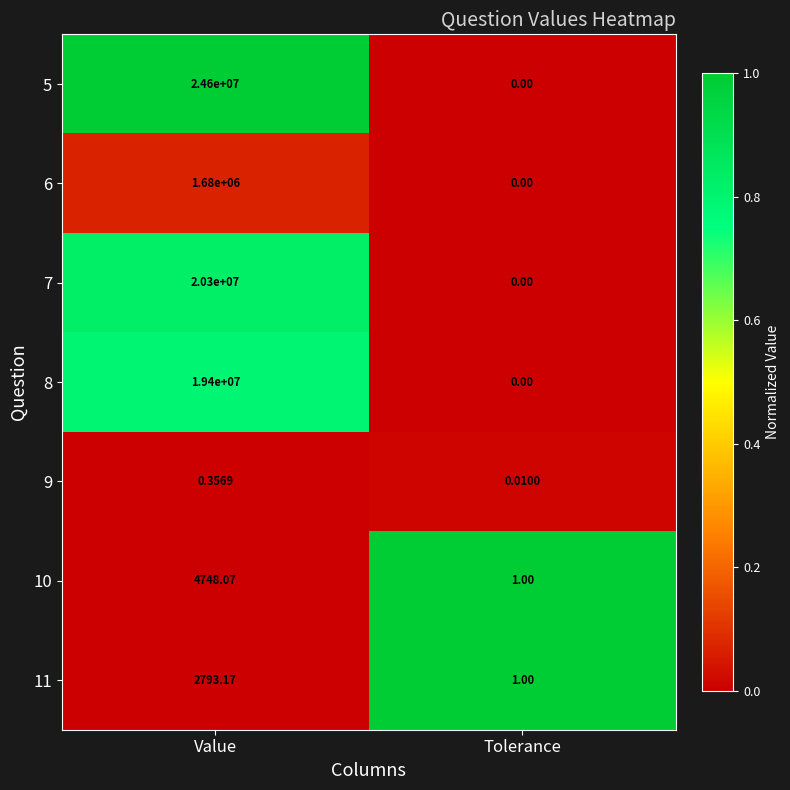

Where does the 10 series first go above 4748?

Value